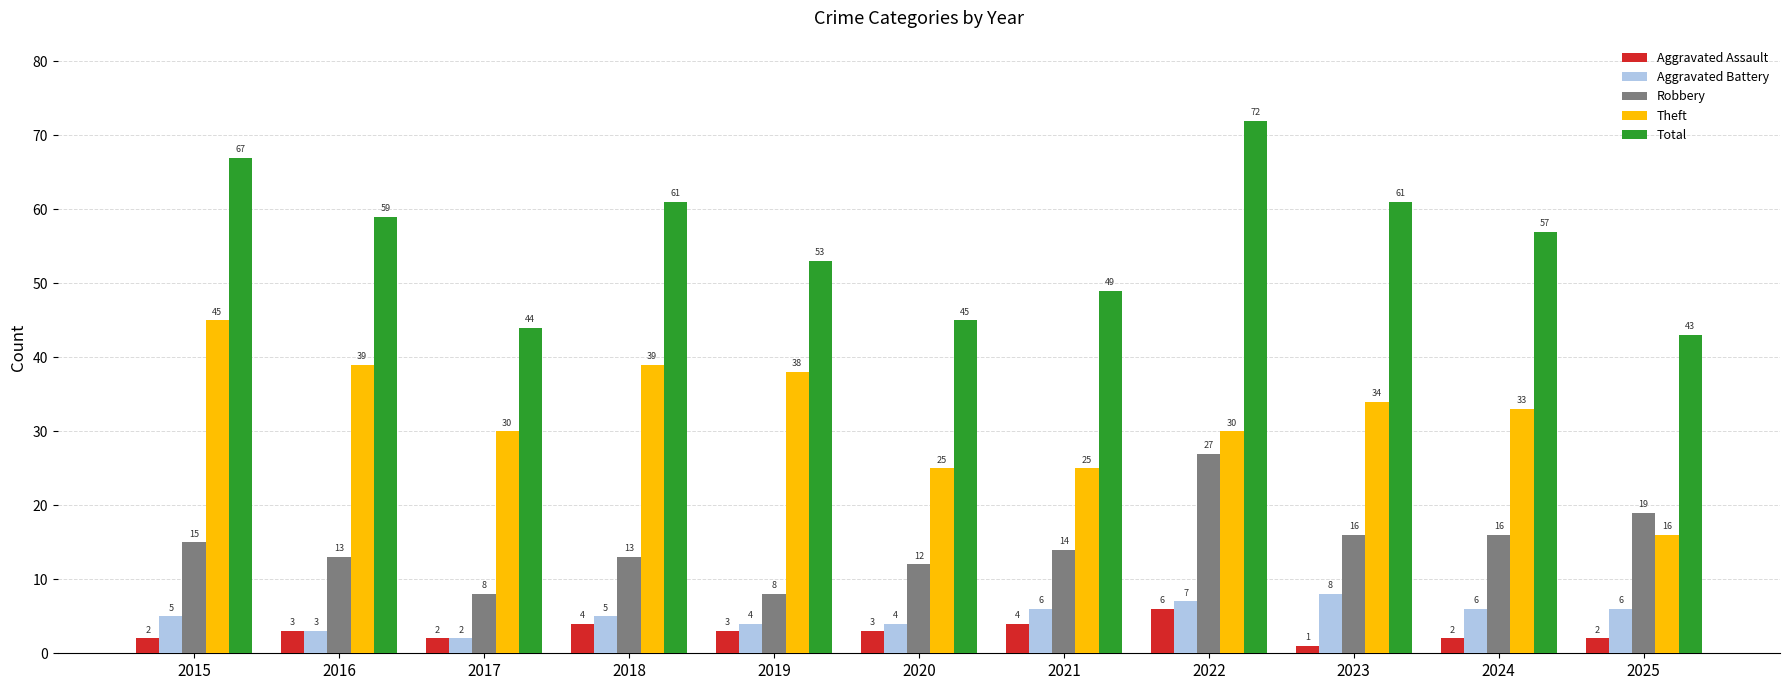

Between 2019 and 2025, which series saw the biggest shift?

Theft